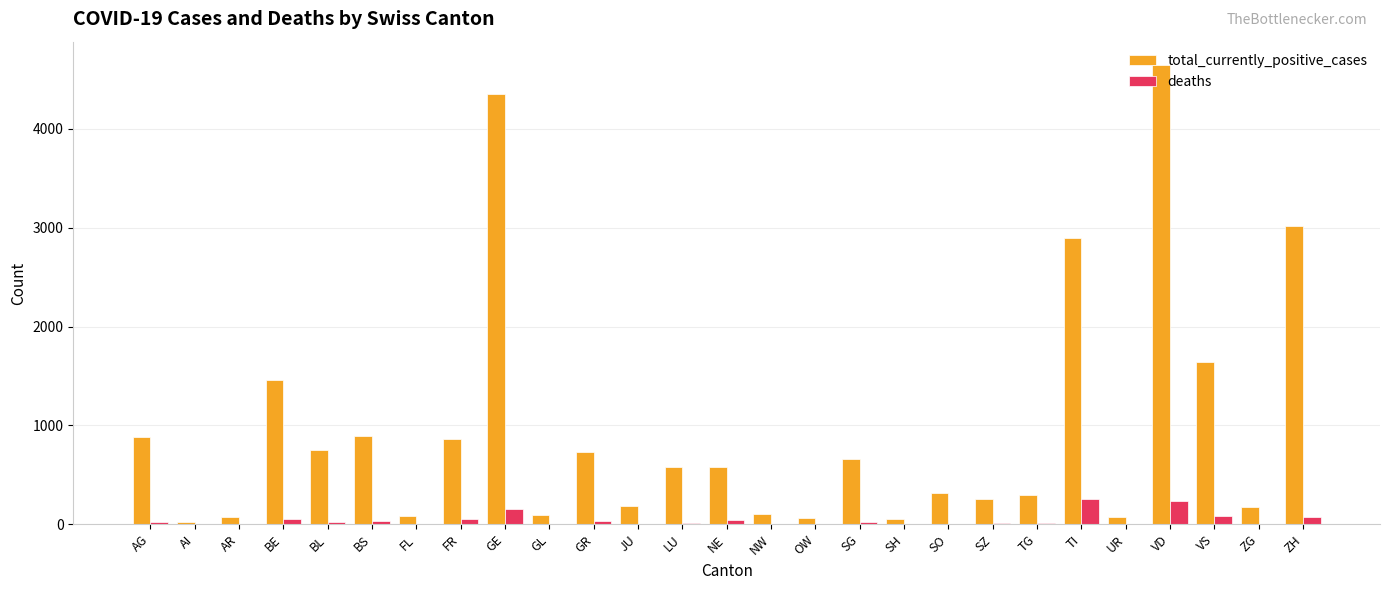

The total_currently_positive_cases series shows 1151 at AG. True or false?

False